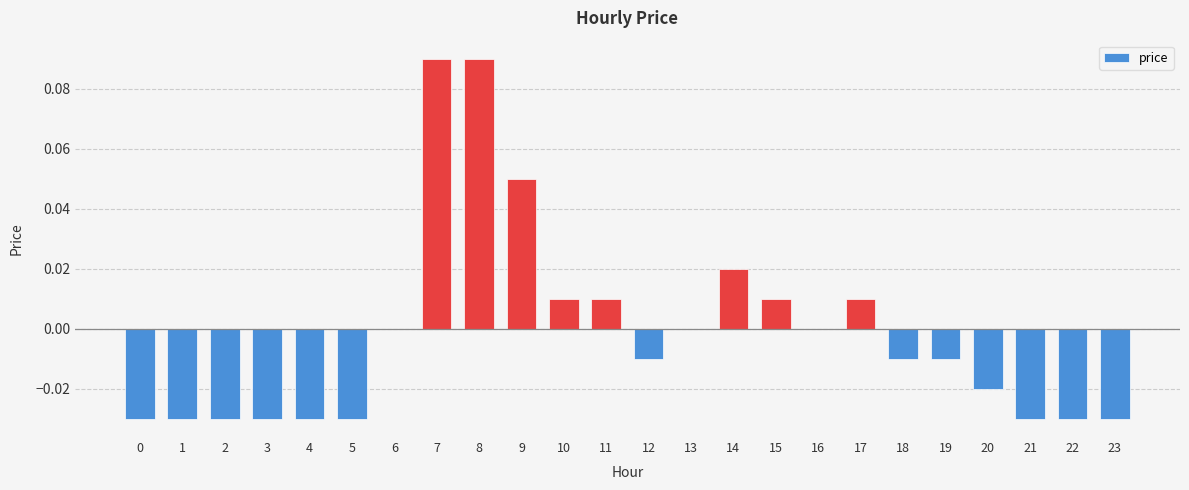

Which has a higher value, 11 or 22?

11